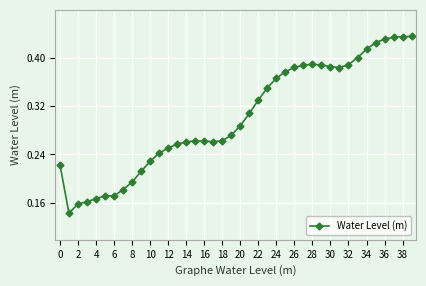

What is the sum of all values?

12.0